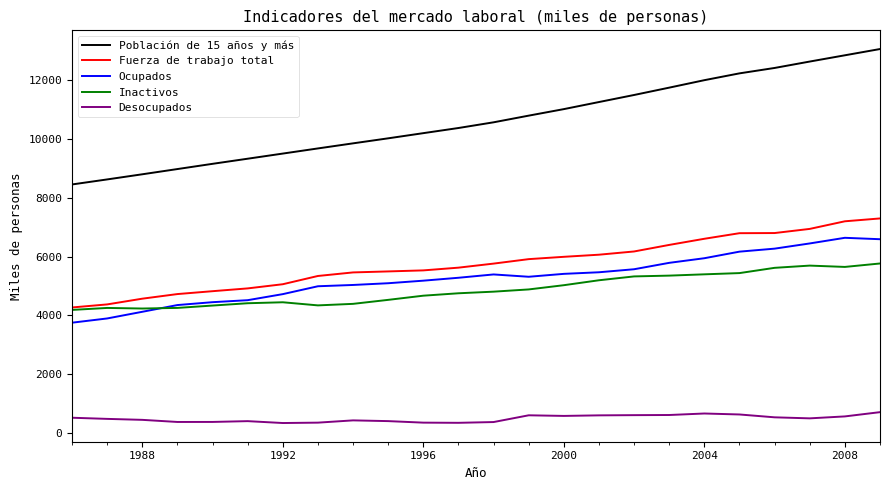

How many lines are shown in the chart?

5